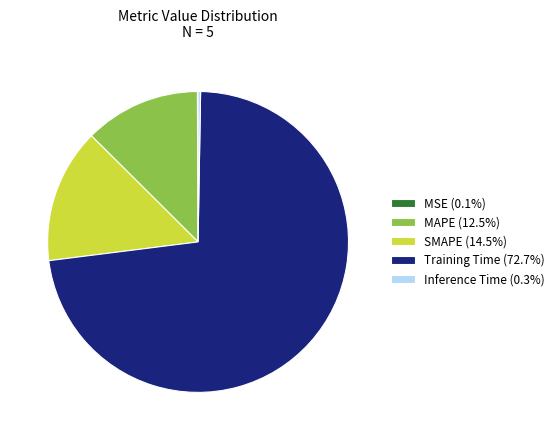

Does Training Time (72.7%) represent more than half of the total?

Yes